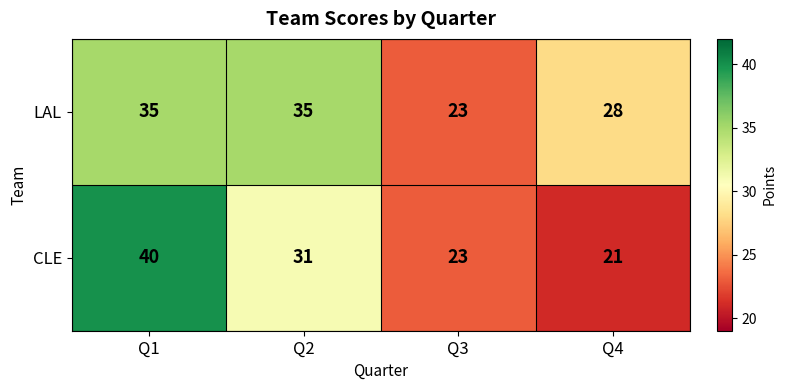

Which category has the lowest value in the LAL series?

Q3